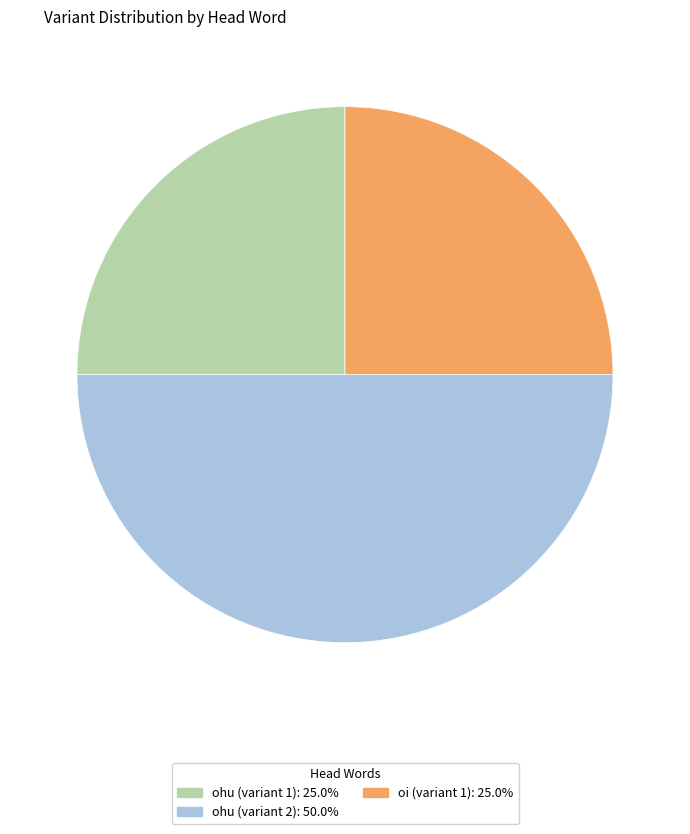

Combined, do oi (variant 1): 25.0% and ohu (variant 2): 50.0% account for over 50%?

Yes